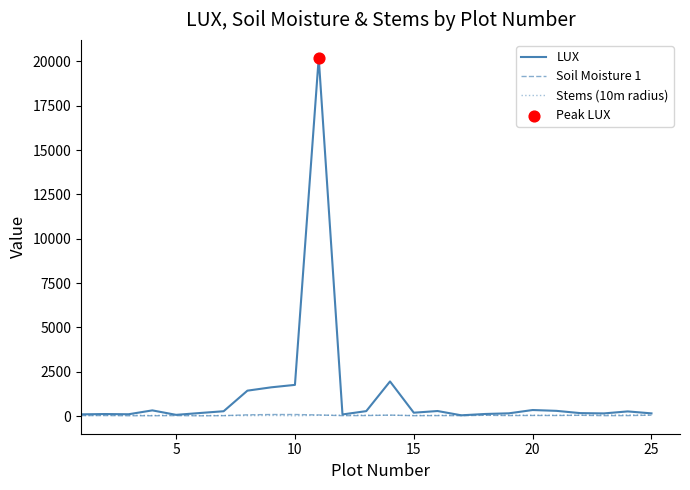

What is the highest value of the LUX series?

20200.0